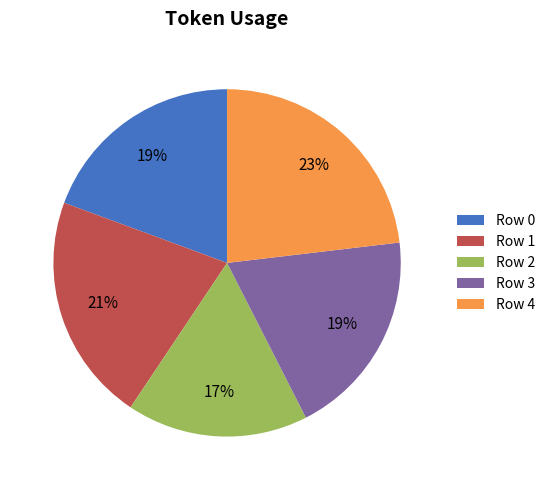

To the nearest percent, what is the difference between the largest and smallest slice percentages?

6%